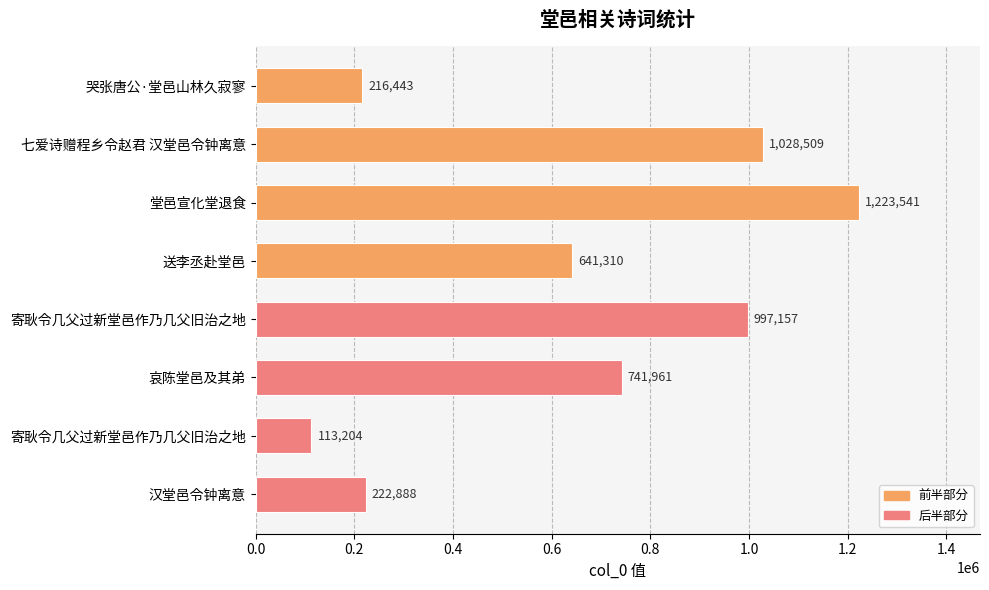

Are the bars horizontal?

Yes